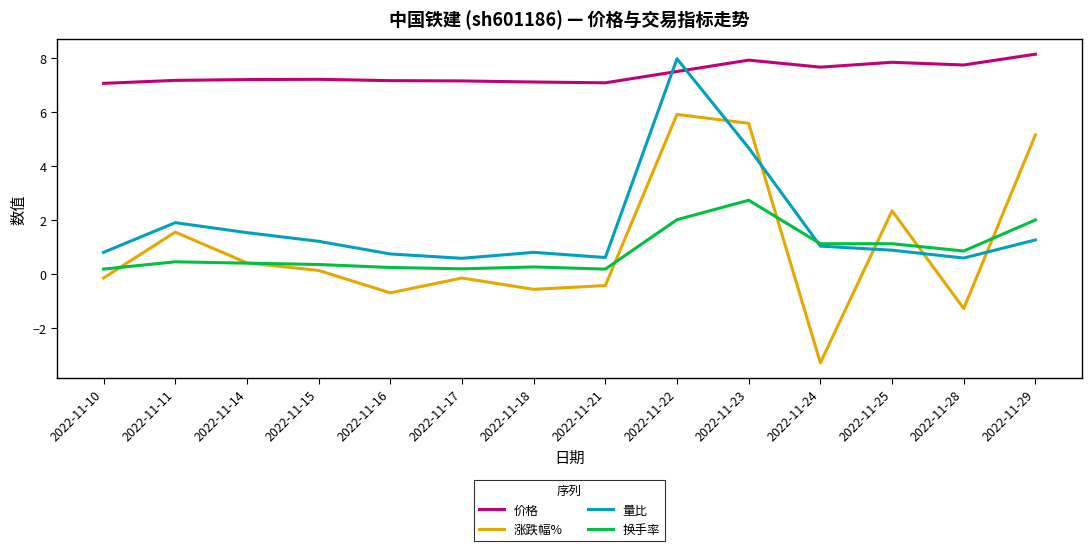

Between 2022-11-14 and 2022-11-29, which series saw the biggest shift?

涨跌幅%